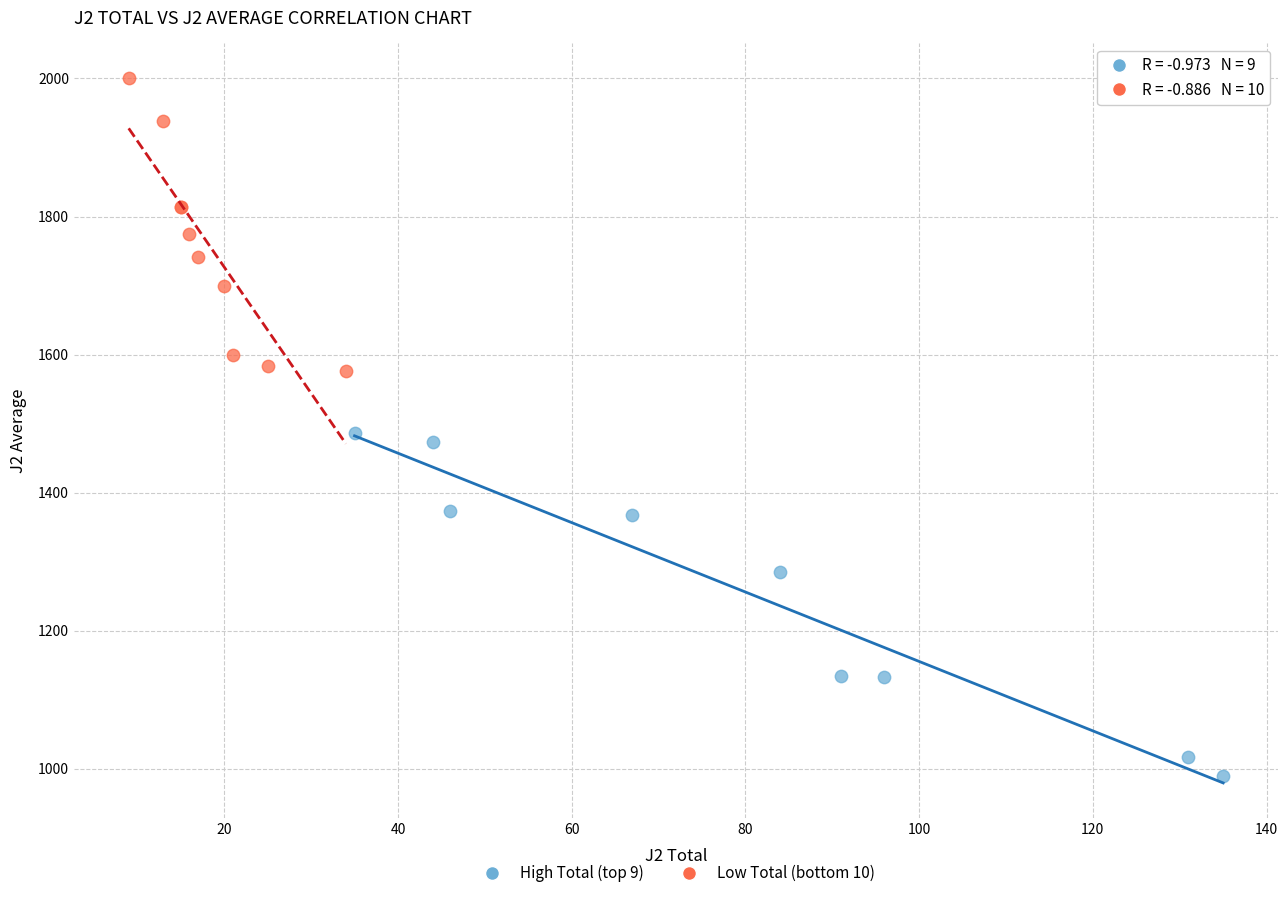

Which series reaches the minimum Y coordinate?

High Total (top 9)